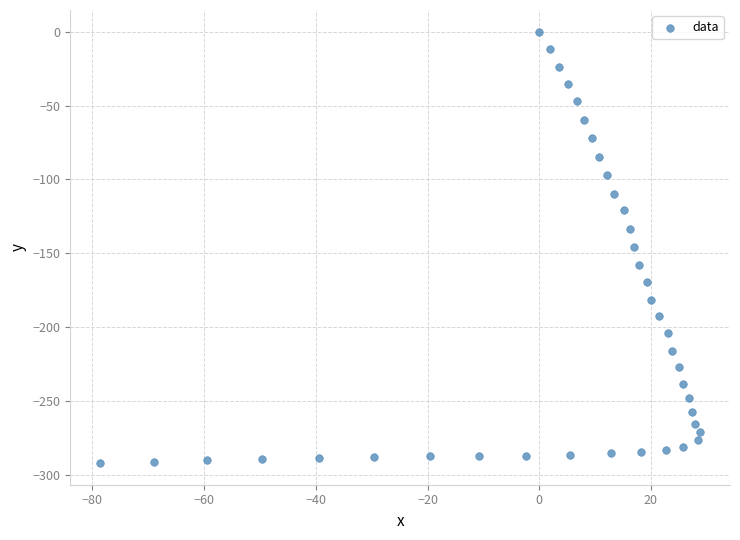

What is the range of X values (max minus min)?

107.4